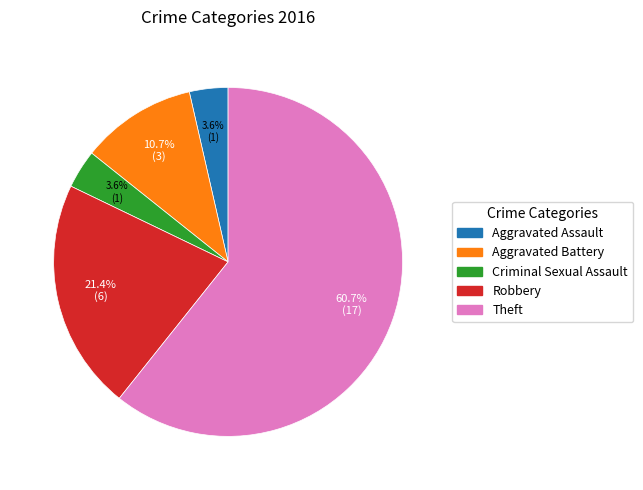

What is the largest slice in the pie chart?

Theft